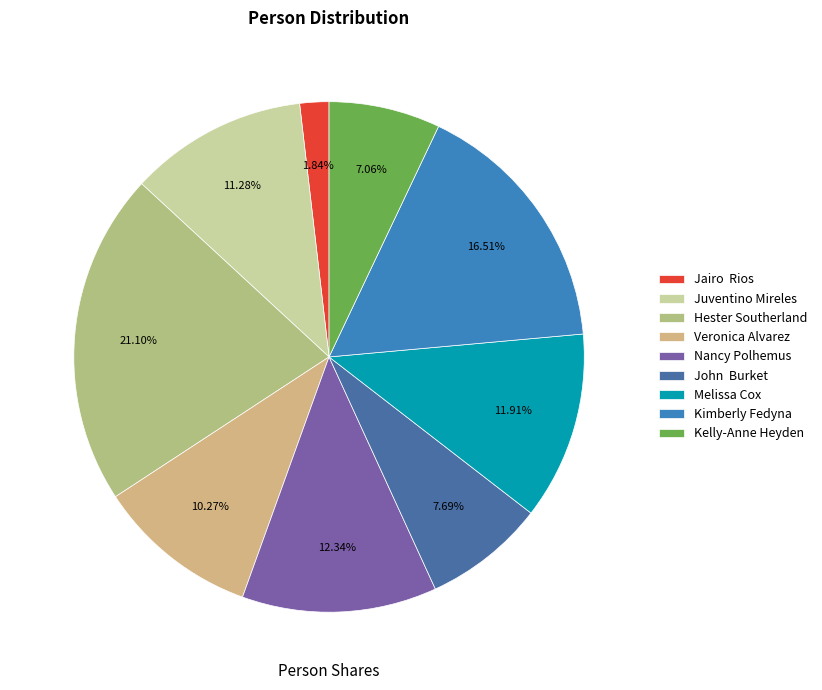

What is the change in value from Nancy Polhemus to Kelly-Anne Heyden?

-9093